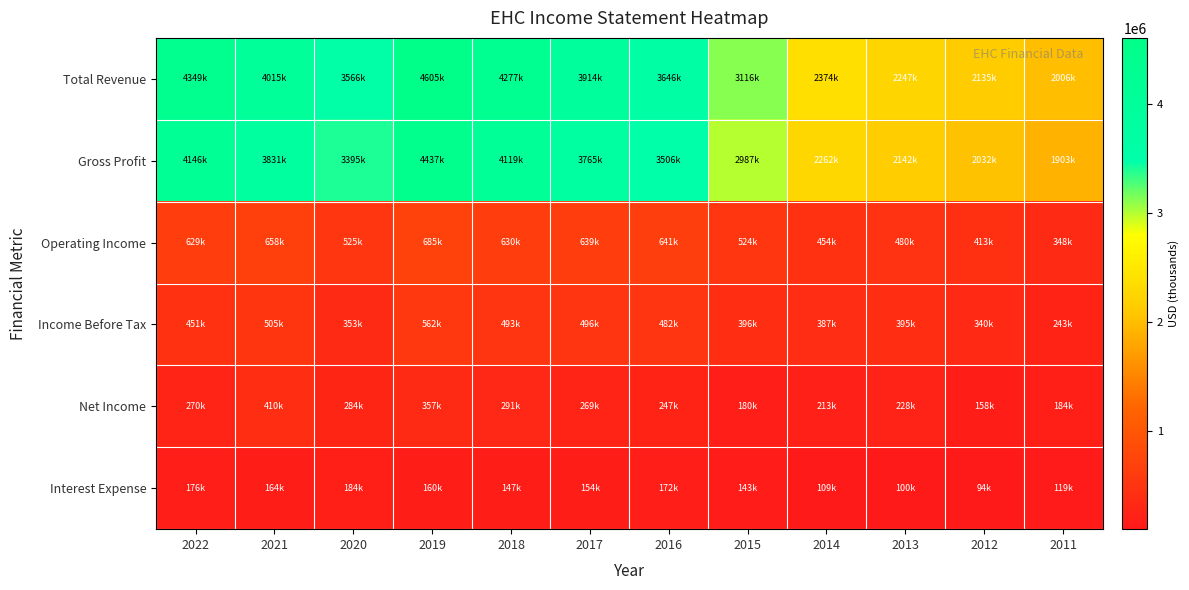

Between 2020 and 2014, which series saw the biggest shift?

Total Revenue